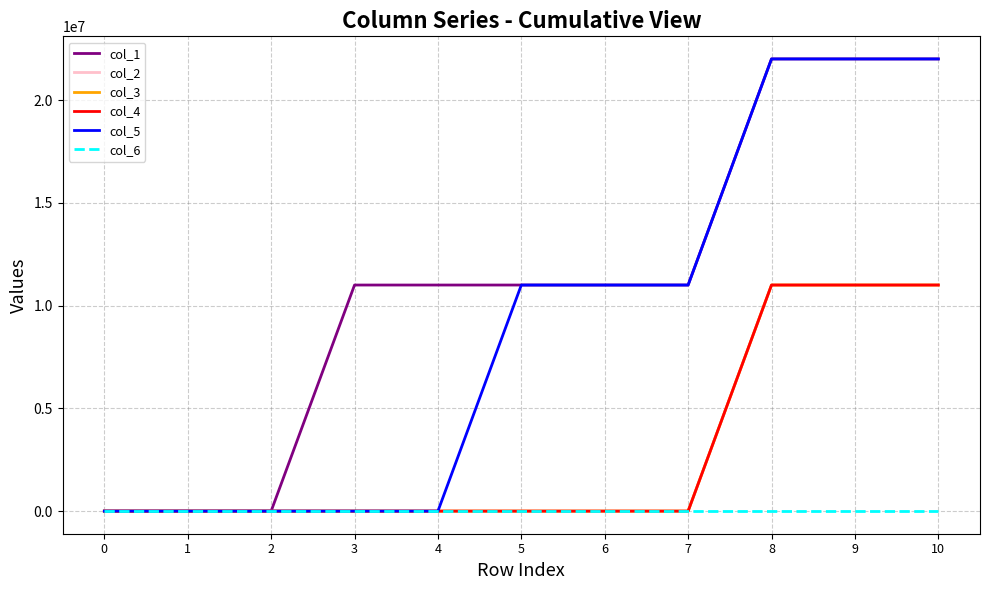

True or false: col_4 and col_2 cross at least once.

False